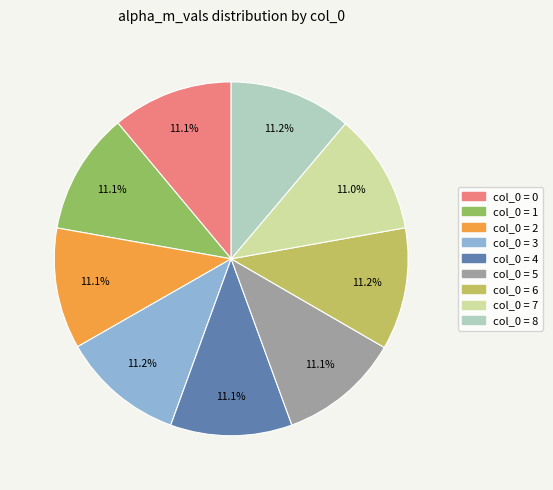

Is there any slice that represents more than half of the pie?

No